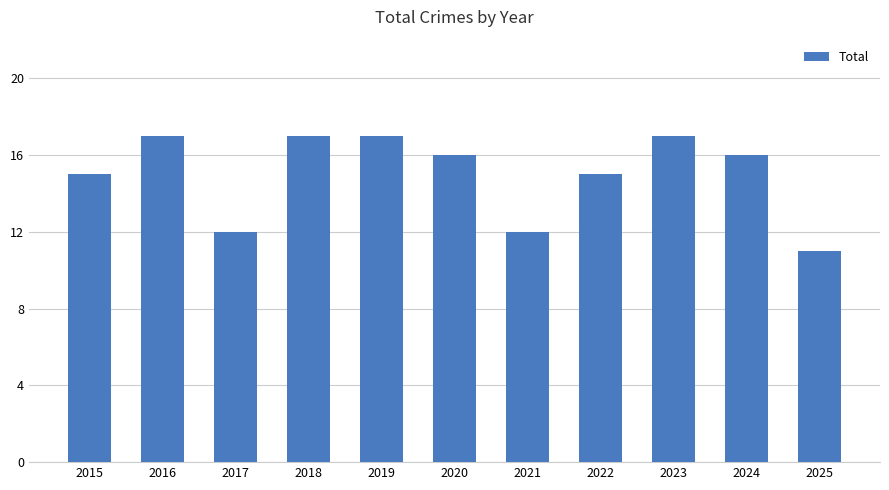

What is the change in value from 2019 to 2025?

-6